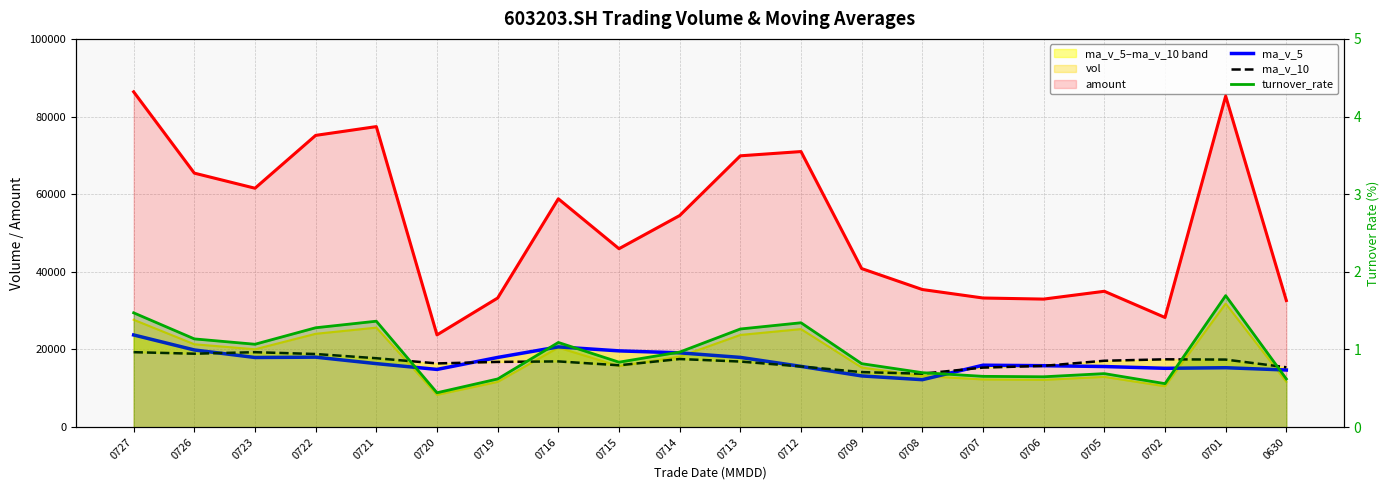

Reading left to right, list all the values displayed in this chart.

amount: 86362.1	65422.0	61536.7	75147.5	77410.3	23762.9	33259.8	58813.1	45960.0	54499.4	69886.3	70980.7	40843.0	35445.9	33263.1	32982.2	34993.7	28245.8	85265.9	32614.6
vol: 27657.7	21349.3	20054.9	24042.8	25629.1	8322.2	11659.1	20483.1	15719.0	18161.8	23745.3	25251.4	15357.6	13179.3	12290.0	12184.8	12949.0	10525.8	31816.6	11664.1
ma_v_5: 23746.7	19879.6	17941.6	18027.3	16362.5	14869.0	17953.7	20672.1	19647.0	19139.1	17964.7	15652.6	13192.2	12225.8	15953.3	15828.1	15615.0	15156.2	15308.1	14717.3
ma_v_10: 19307.9	18916.7	19306.9	18837.1	17750.8	16416.9	16803.2	16932.1	15936.4	17546.2	16896.4	15633.8	14174.2	13766.9	15335.3	15783.4	17101.9	17471.5	17402.0	15424.1
turnover_rate: 1.5	1.1	1.1	1.3	1.4	0.4	0.6	1.1	0.8	1.0	1.3	1.3	0.8	0.7	0.7	0.6	0.7	0.6	1.7	0.6